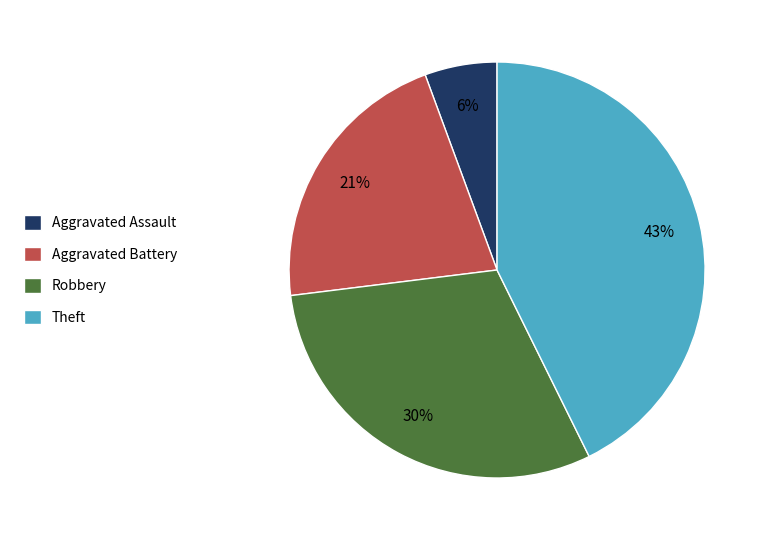

What percentage is the Aggravated Battery slice, to the nearest percent?

21%